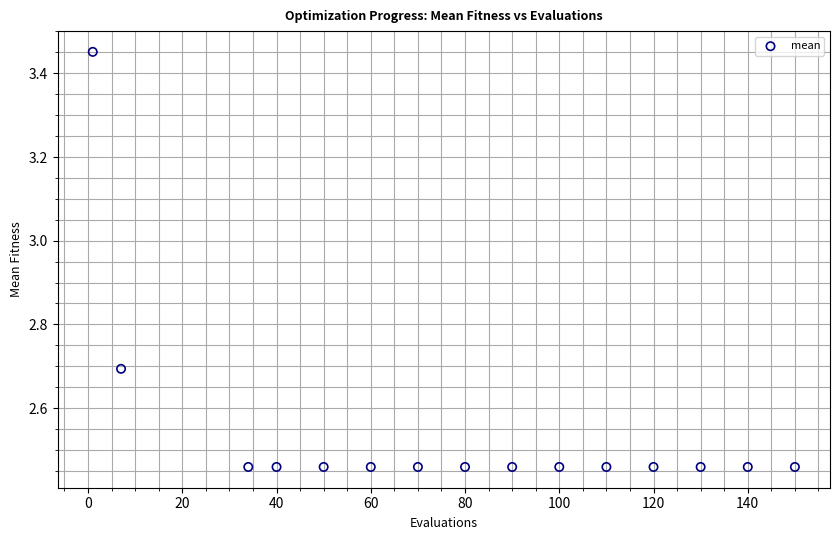

What is the range of Y values (max minus min)?

1.0